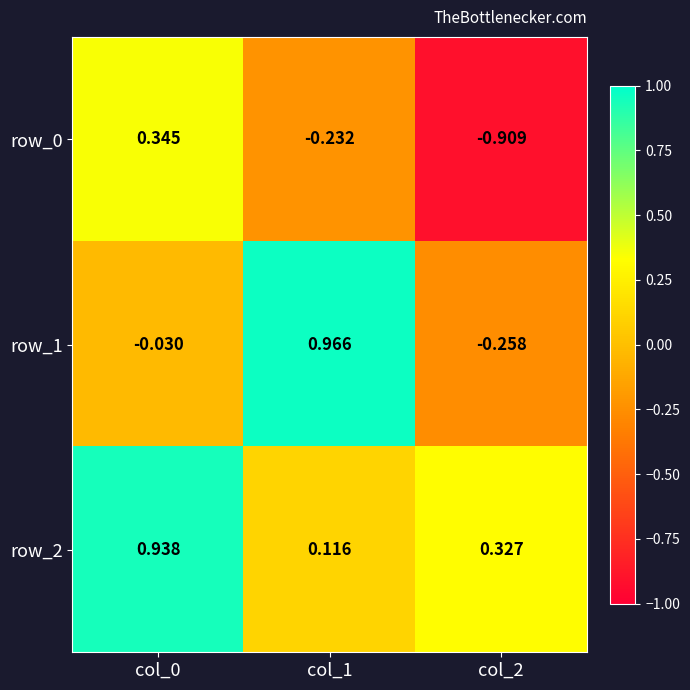

Where does the row_1 series first go above 0?

col_1